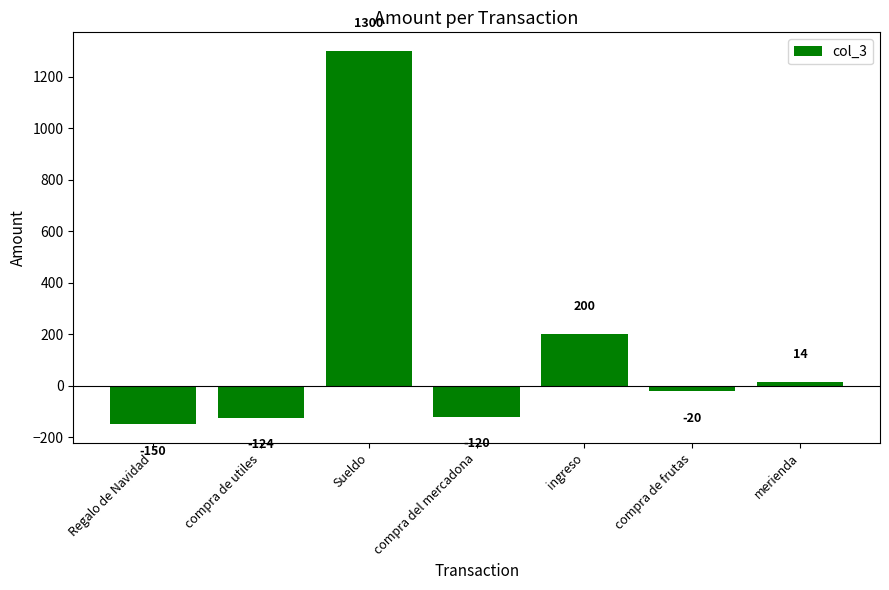

Does the chart contain any negative values?

Yes